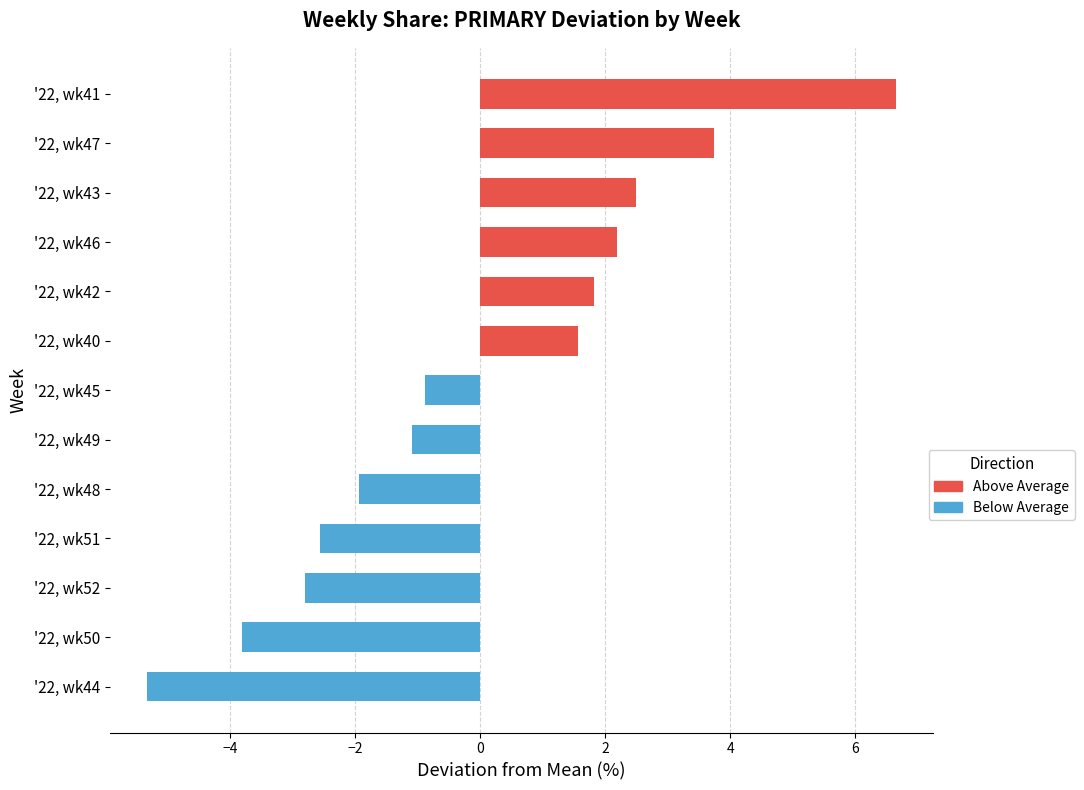

What is the difference between the maximum and minimum values?

12.0